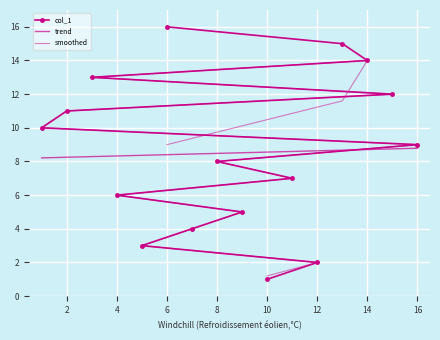

What is the average value of the trend series?

8.5